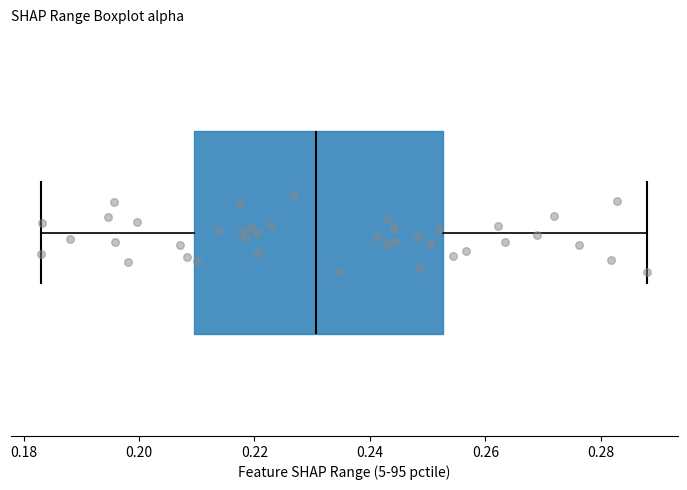

Transcribe this box plot: give where the median line is, the range the box spans, and where the two whiskers end, as read against the x-axis. The values are not printed on the chart, so give them approximately, as read against the axis.

median 0.230, box 0.210 to 0.252, whiskers 0.184 to 0.288